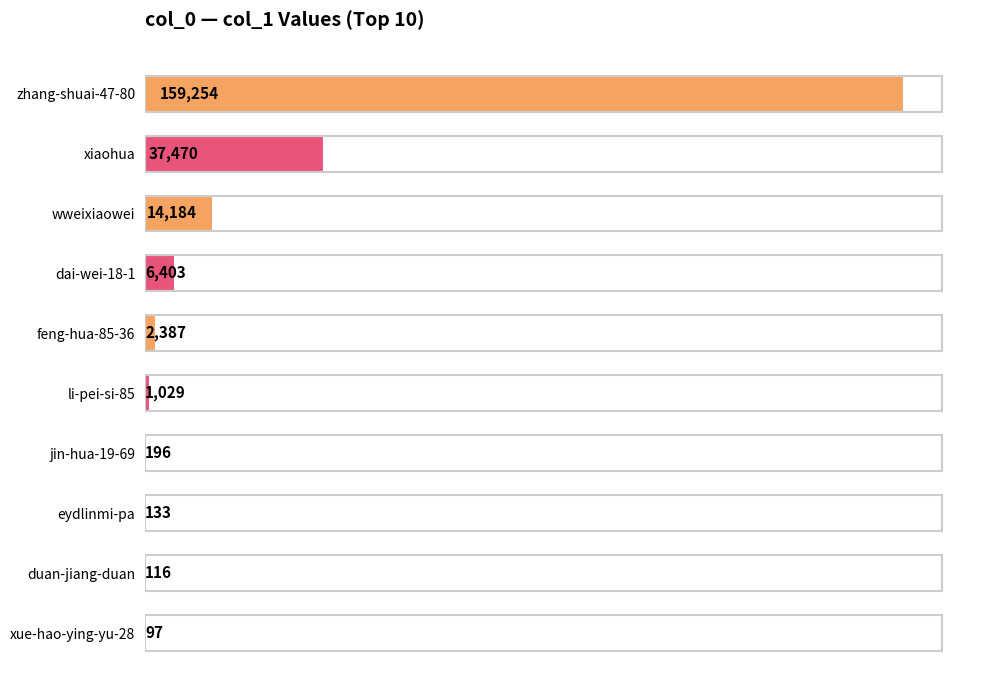

Reading top to bottom, list all the values displayed in this chart.

zhang-shuai-47-80=159254	xiaohua=37470	wweixiaowei=14184	dai-wei-18-1=6403	feng-hua-85-36=2387	li-pei-si-85=1029	jin-hua-19-69=196	eydlinmi-pa=133	duan-jiang-duan=116	xue-hao-ying-yu-28=97